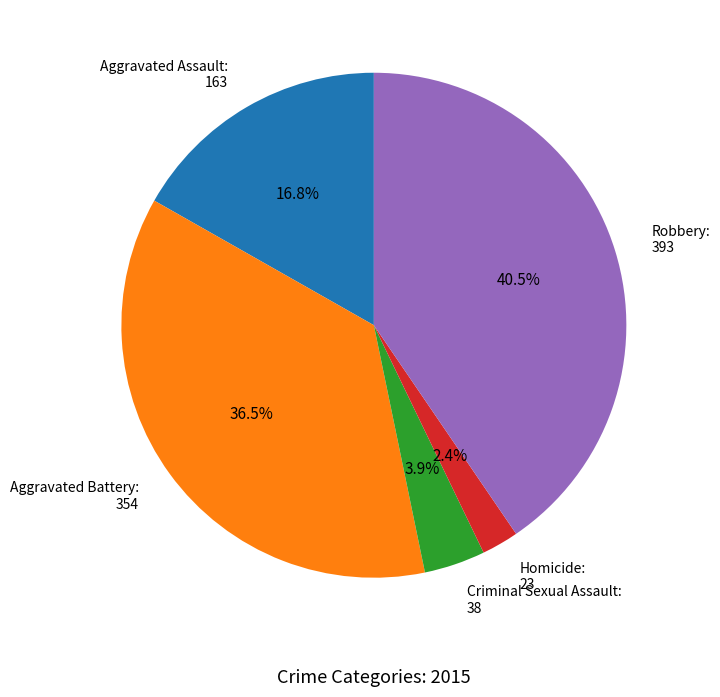

What percentage is NOT represented by Aggravated Assault?

83.2%